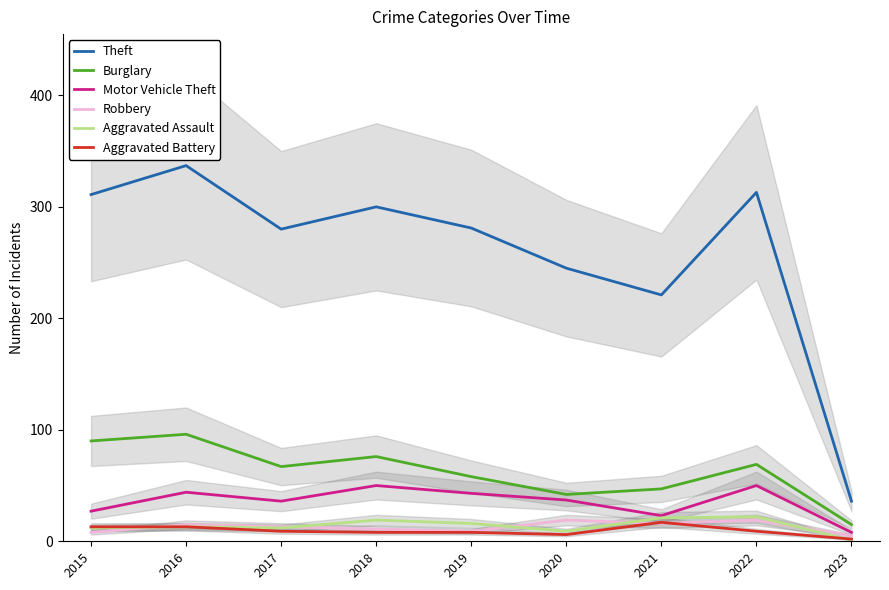

How many lines are shown in the chart?

6